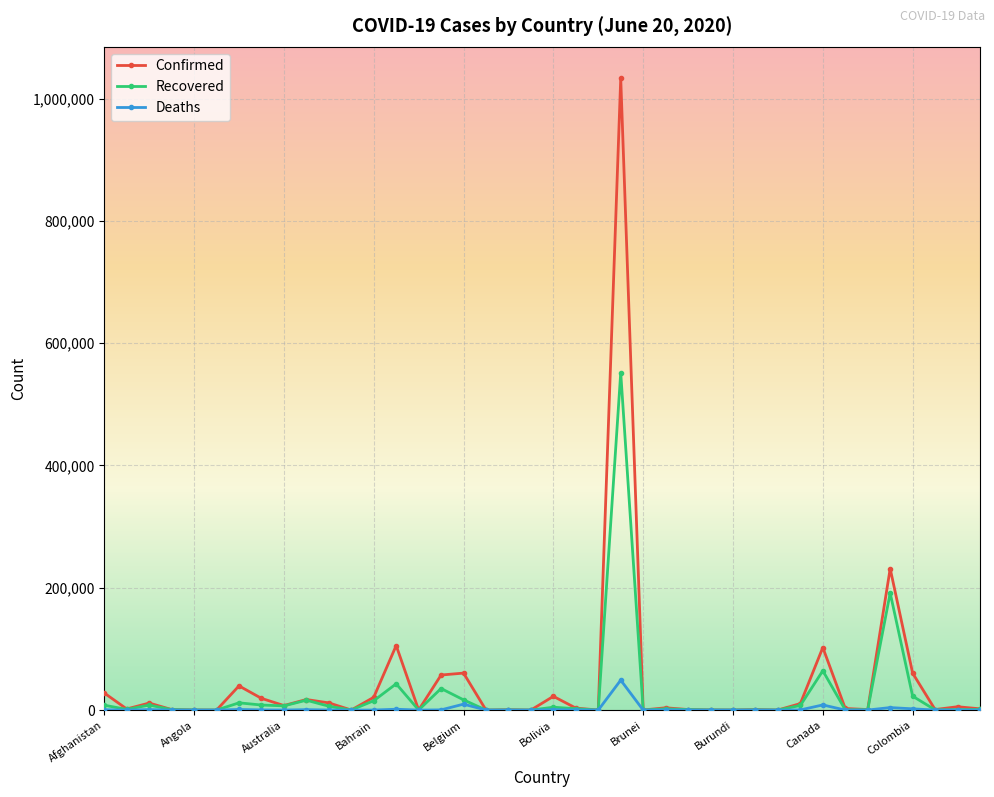

How many distinct data groups are displayed?

3